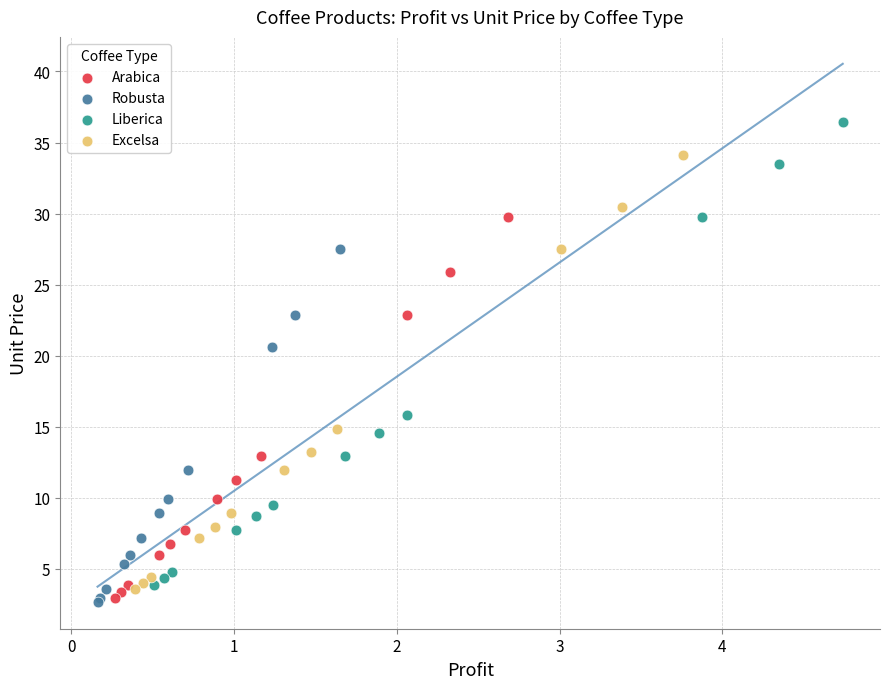

Which series reaches the maximum Y coordinate?

Liberica